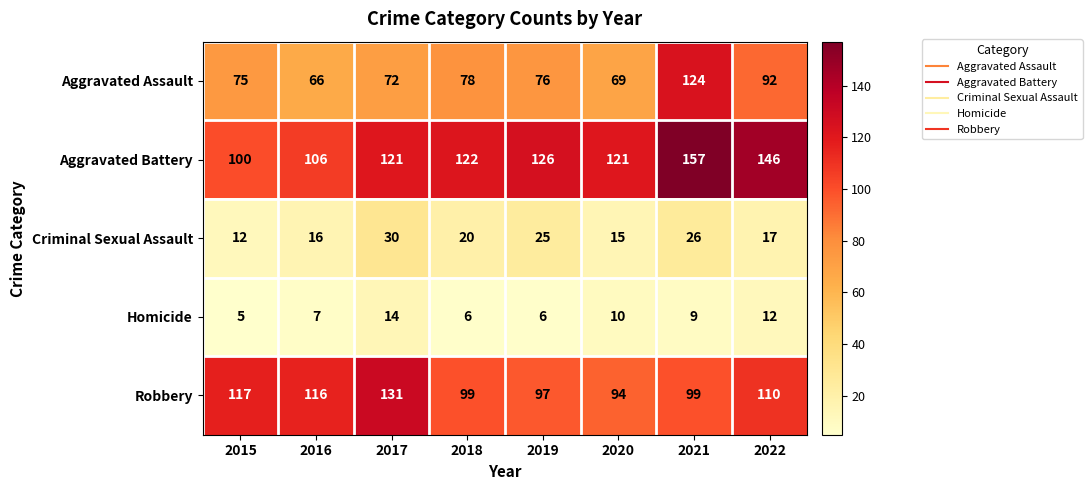

Which series changed the most between 2016 and 2019?

Aggravated Battery